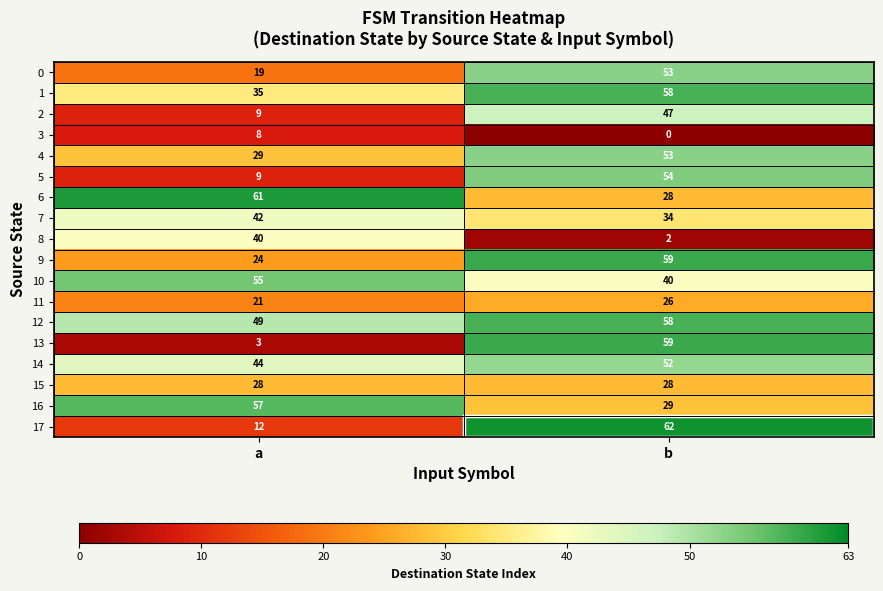

What is the highest value of the 9 series?

59